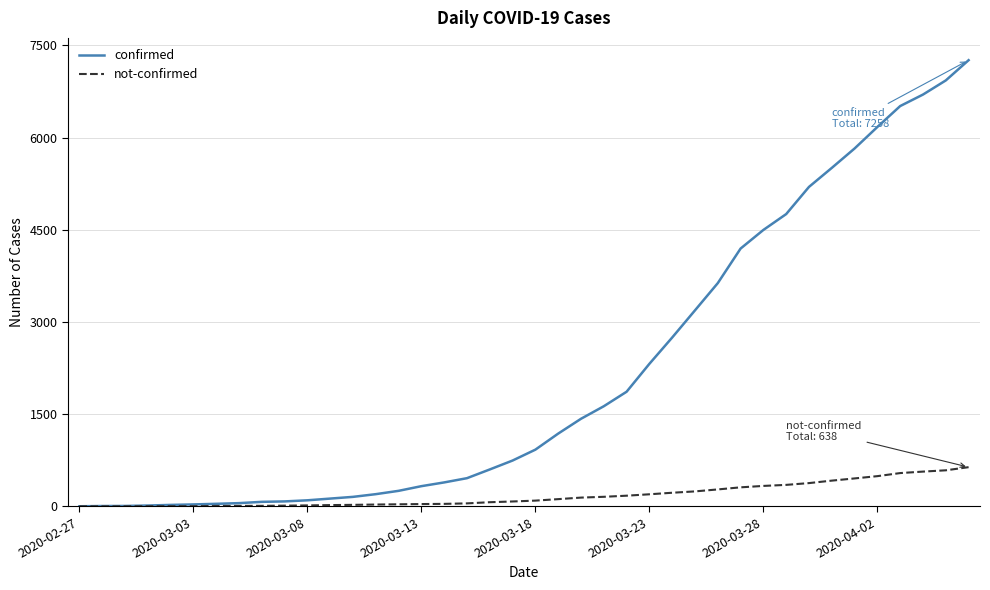

List the series in order of their overall mean, lowest first.

not-confirmed, confirmed